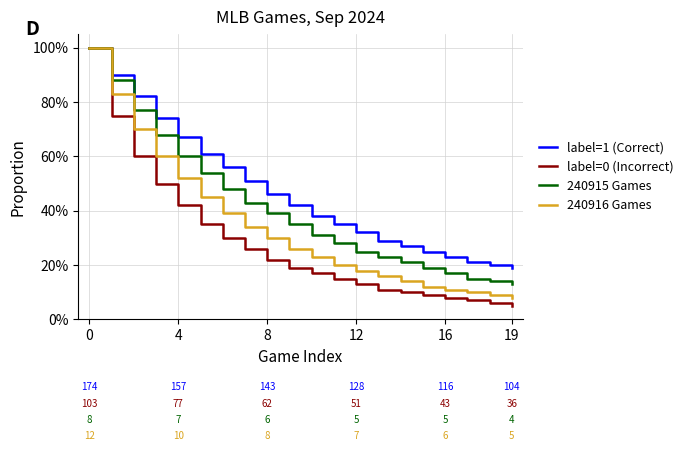

What is the smallest value displayed?

5.0